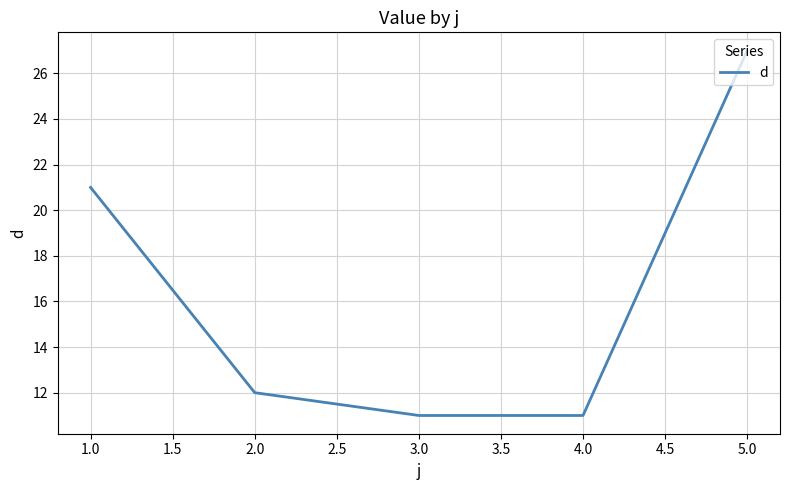

What is the difference between the maximum and minimum values?

16